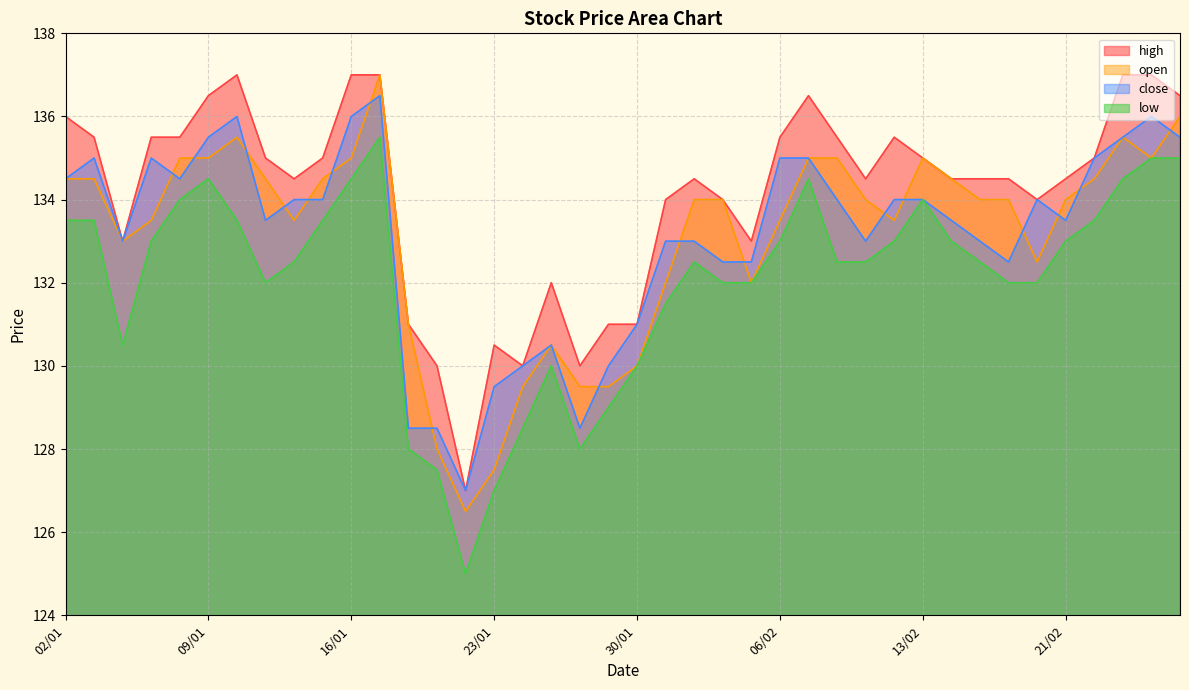

What is the label of the 19th point from the left?

28/01